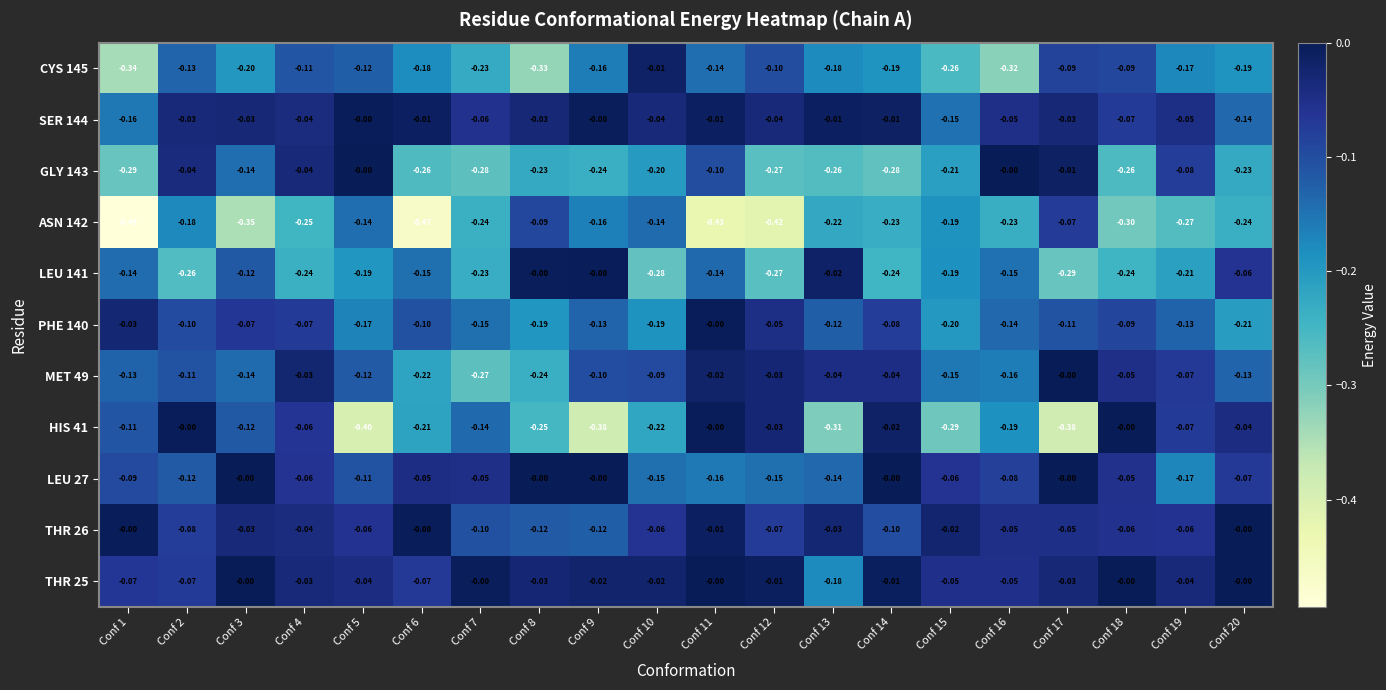

Which series changed the most between Conf 13 and Conf 16?

GLY 143